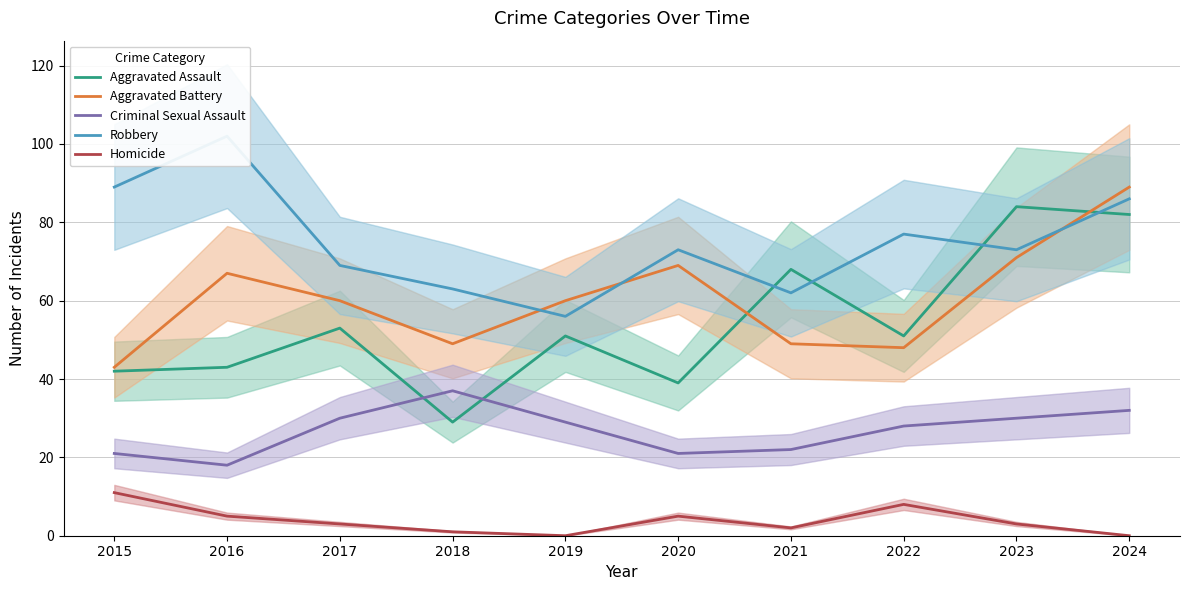

Between 2018 and 2017, which is larger?

2017